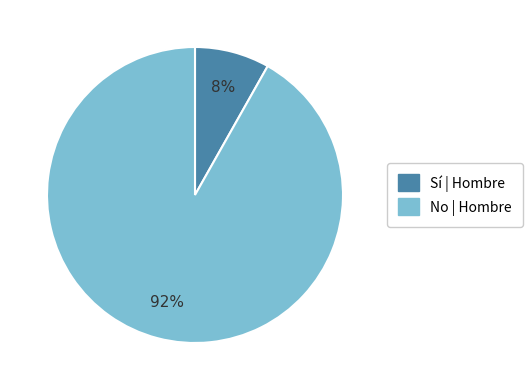

Does any single category account for the majority?

Yes